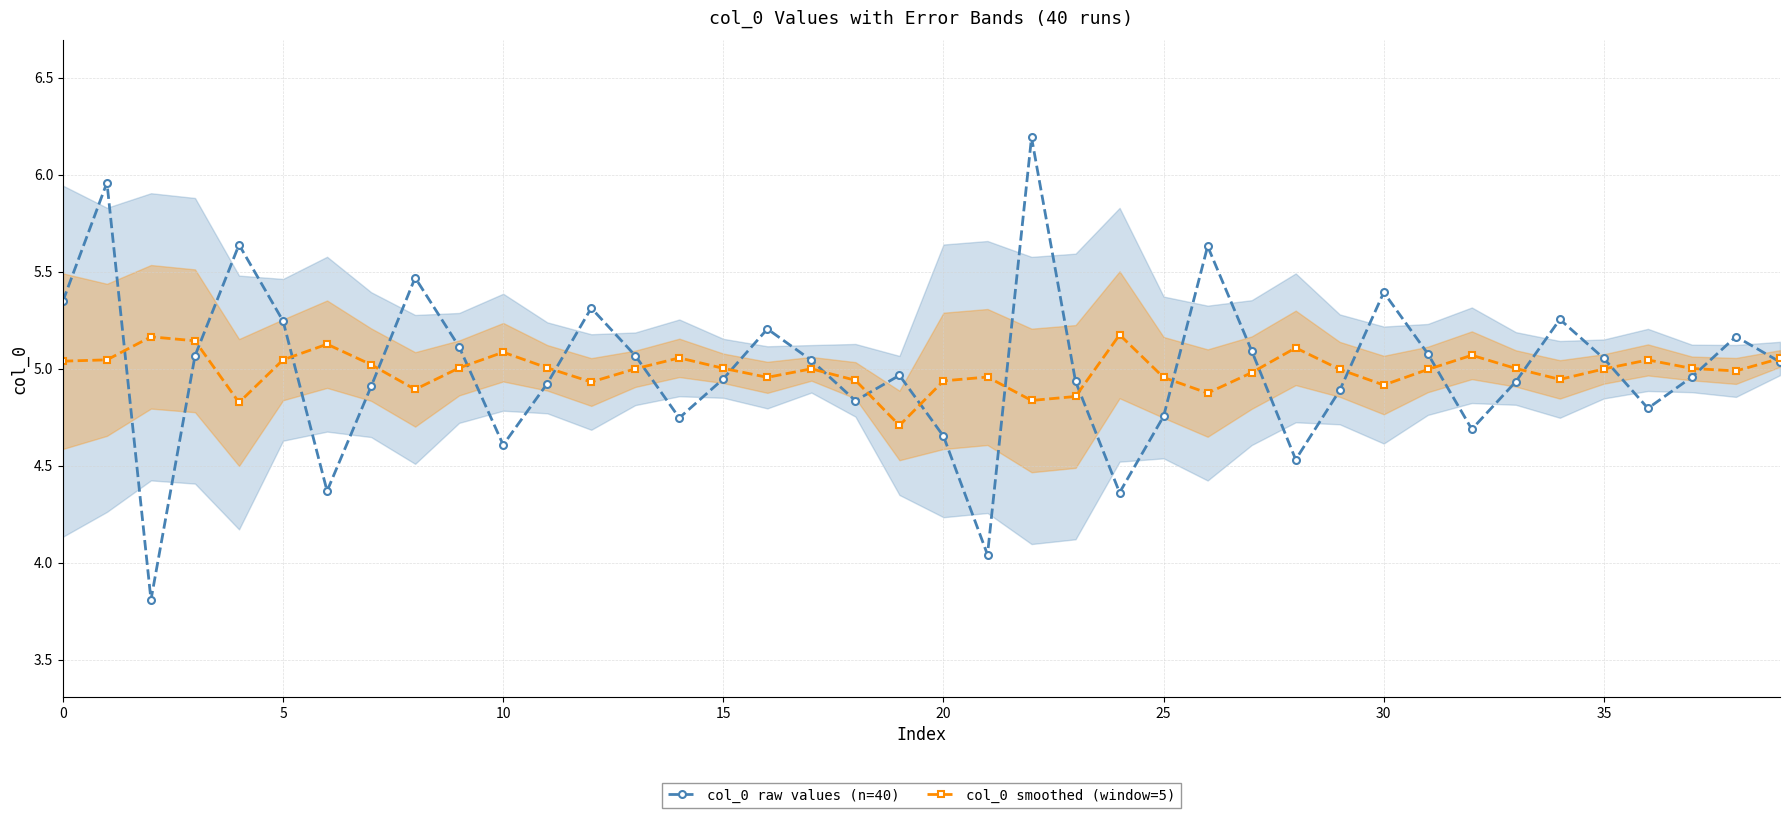

Where is col_0 smoothed (window=5) nearest to the value 4?

19